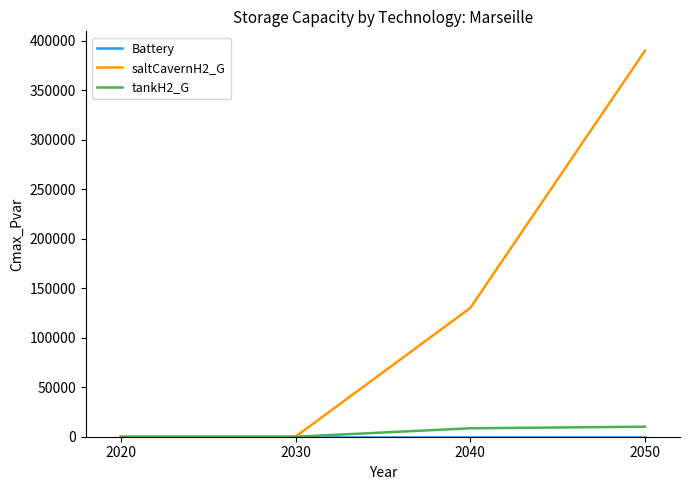

What is the maximum value for tankH2_G?

10123.6